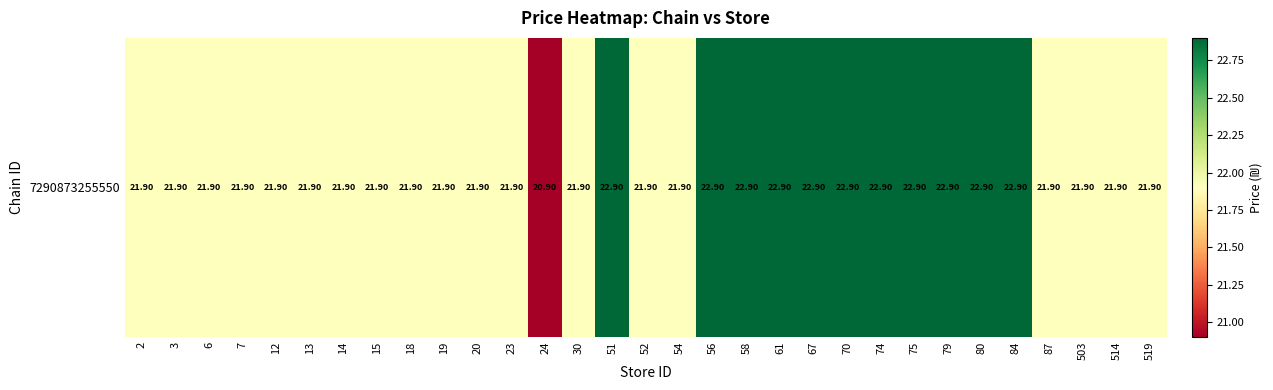

How many data points are less than 21?

1